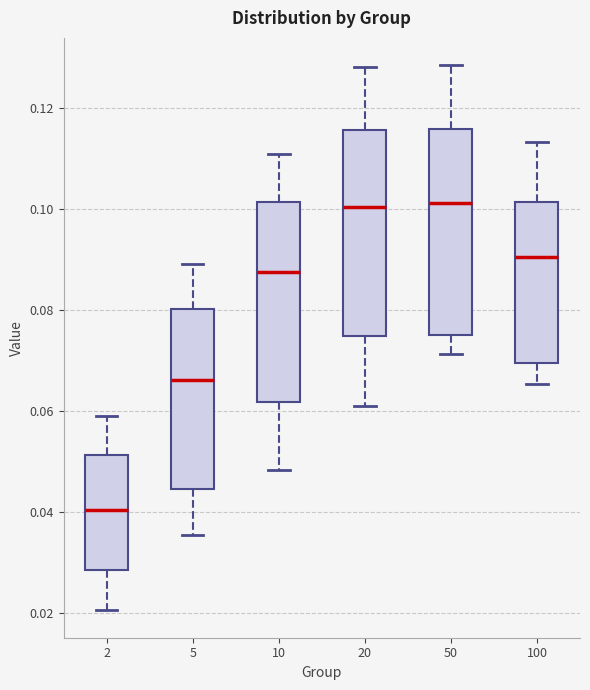

Where does the lower whisker of the box at x = 10 end on the y-axis? The values are not printed on the chart, so give them approximately, as read against the axis.

0.048